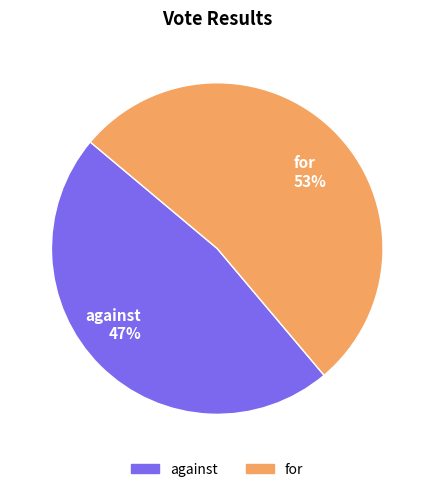

To the nearest percent, what percentage of the pie is for?

53%